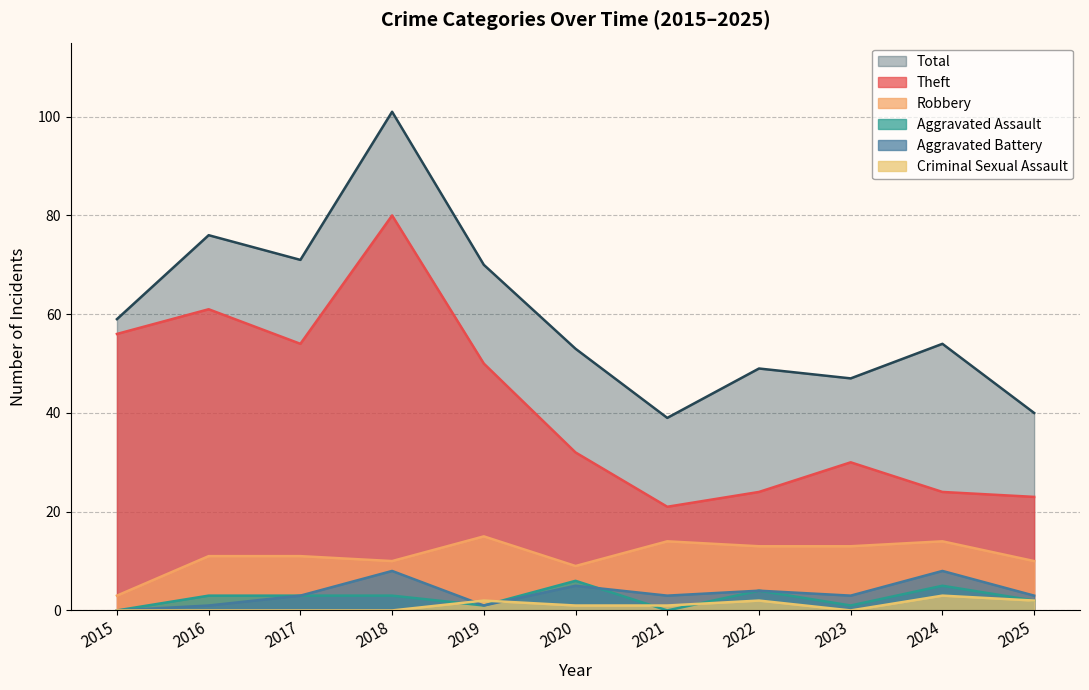

What is the maximum value shown in the chart?

101